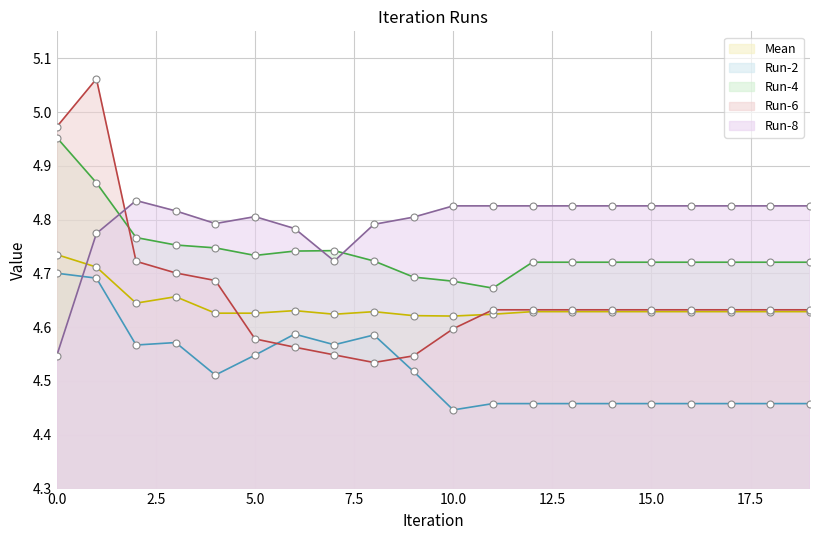

Reading right to left, what are all the values shown in this chart?

Mean: 19=4.6	18=4.6	17=4.6	16=4.6	15=4.6	14=4.6	13=4.6	12=4.6	11=4.6	10=4.6	9=4.6	8=4.6	7=4.6	6=4.6	5=4.6	4=4.6	3=4.7	2=4.6	1=4.7	0=4.7
Run-2: 19=4.5	18=4.5	17=4.5	16=4.5	15=4.5	14=4.5	13=4.5	12=4.5	11=4.5	10=4.4	9=4.5	8=4.6	7=4.6	6=4.6	5=4.5	4=4.5	3=4.6	2=4.6	1=4.7	0=4.7
Run-4: 19=4.7	18=4.7	17=4.7	16=4.7	15=4.7	14=4.7	13=4.7	12=4.7	11=4.7	10=4.7	9=4.7	8=4.7	7=4.7	6=4.7	5=4.7	4=4.7	3=4.8	2=4.8	1=4.9	0=5.0
Run-6: 19=4.6	18=4.6	17=4.6	16=4.6	15=4.6	14=4.6	13=4.6	12=4.6	11=4.6	10=4.6	9=4.5	8=4.5	7=4.5	6=4.6	5=4.6	4=4.7	3=4.7	2=4.7	1=5.1	0=5.0
Run-8: 19=4.8	18=4.8	17=4.8	16=4.8	15=4.8	14=4.8	13=4.8	12=4.8	11=4.8	10=4.8	9=4.8	8=4.8	7=4.7	6=4.8	5=4.8	4=4.8	3=4.8	2=4.8	1=4.8	0=4.5